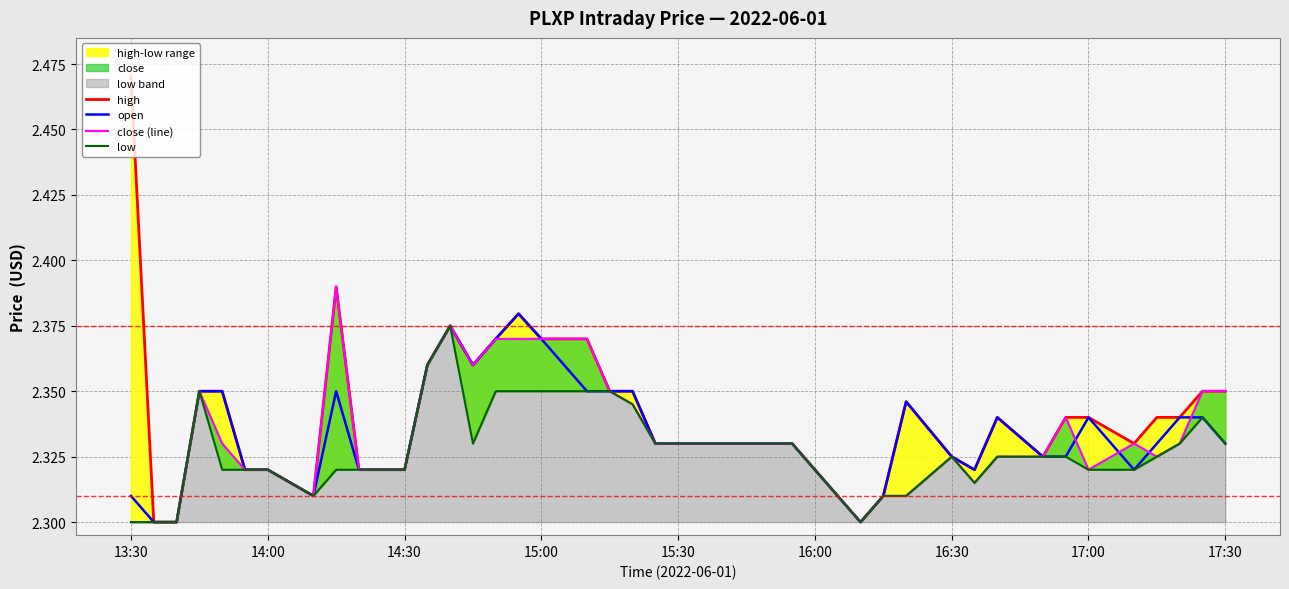

What is the average value of the open series?

2.3